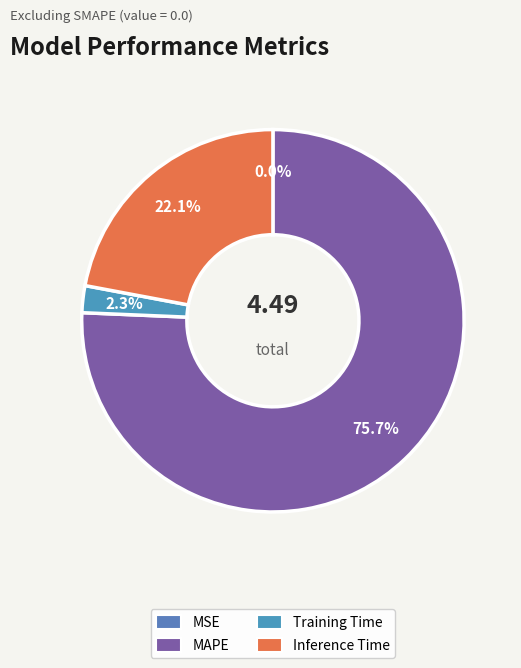

Rank the categories by value from lowest to highest.

MSE, Training Time, Inference Time, MAPE